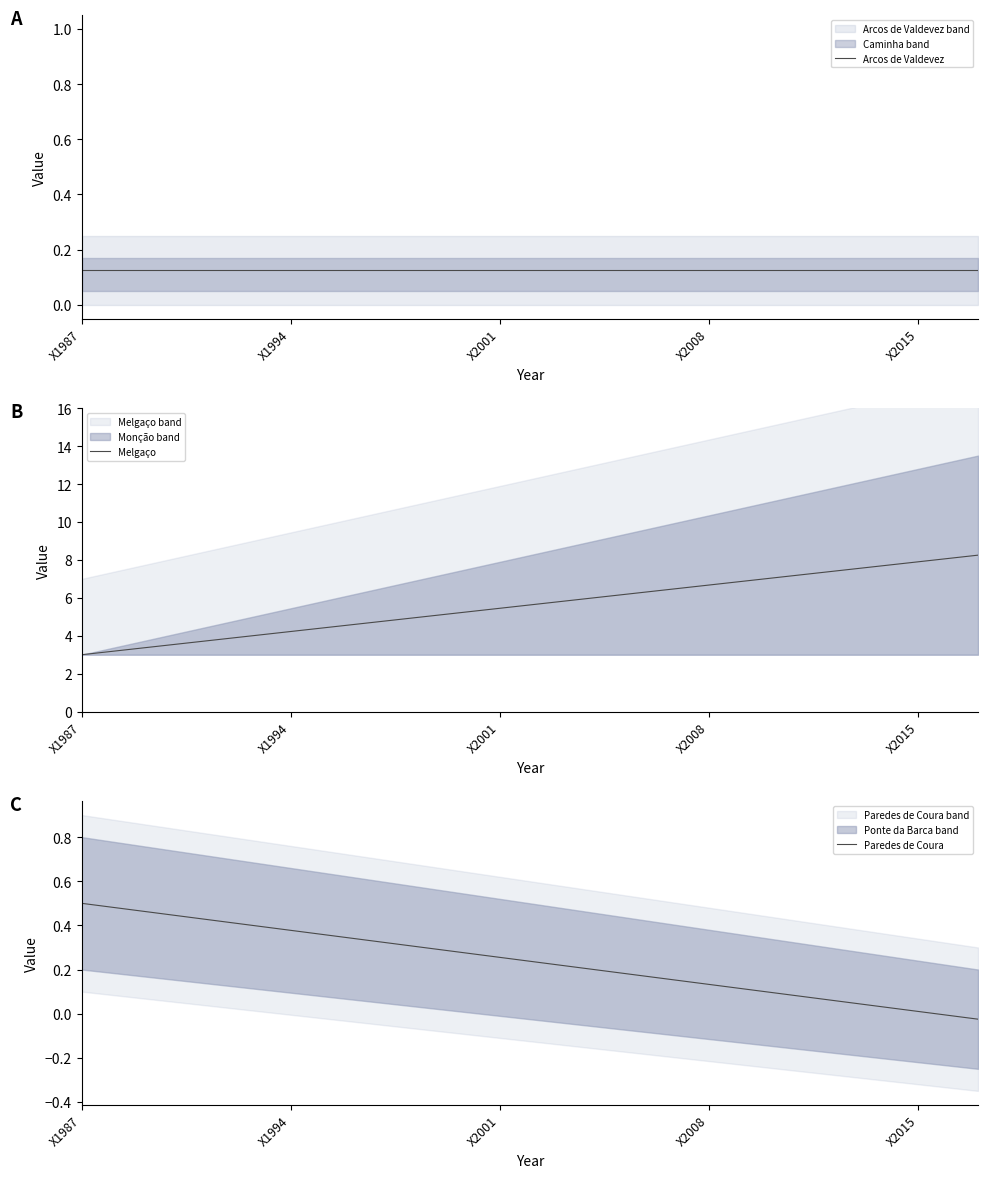

Reading left to right, list all the values displayed in this chart.

Arcos de Valdevez: 0.1	0.1	0.1	0.1	0.1	0.1	0.1	0.1	0.1	0.1	0.1	0.1	0.1	0.1	0.1	0.1	0.1	0.1	0.1	0.1	0.1	0.1	0.1	0.1	0.1	0.1	0.1	0.1	0.1	0.1	0.1
Melgaço: 3.0	3.2	3.4	3.5	3.7	3.9	4.0	4.2	4.4	4.6	4.8	4.9	5.1	5.3	5.4	5.6	5.8	6.0	6.2	6.3	6.5	6.7	6.8	7.0	7.2	7.4	7.5	7.7	7.9	8.1	8.2
Paredes de Coura: 0.5	0.5	0.5	0.4	0.4	0.4	0.4	0.4	0.4	0.3	0.3	0.3	0.3	0.3	0.3	0.2	0.2	0.2	0.2	0.2	0.2	0.1	0.1	0.1	0.1	0.1	0.0	0.0	0.0	-0.0	-0.0